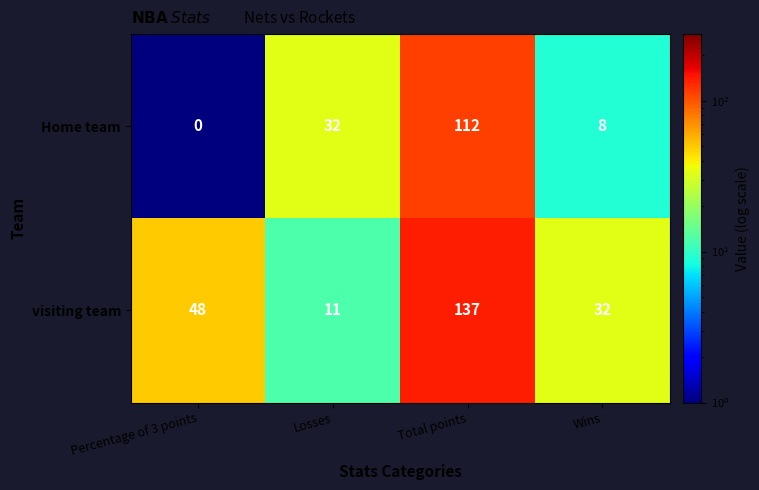

At how many categories does at least one series exceed 40?

2